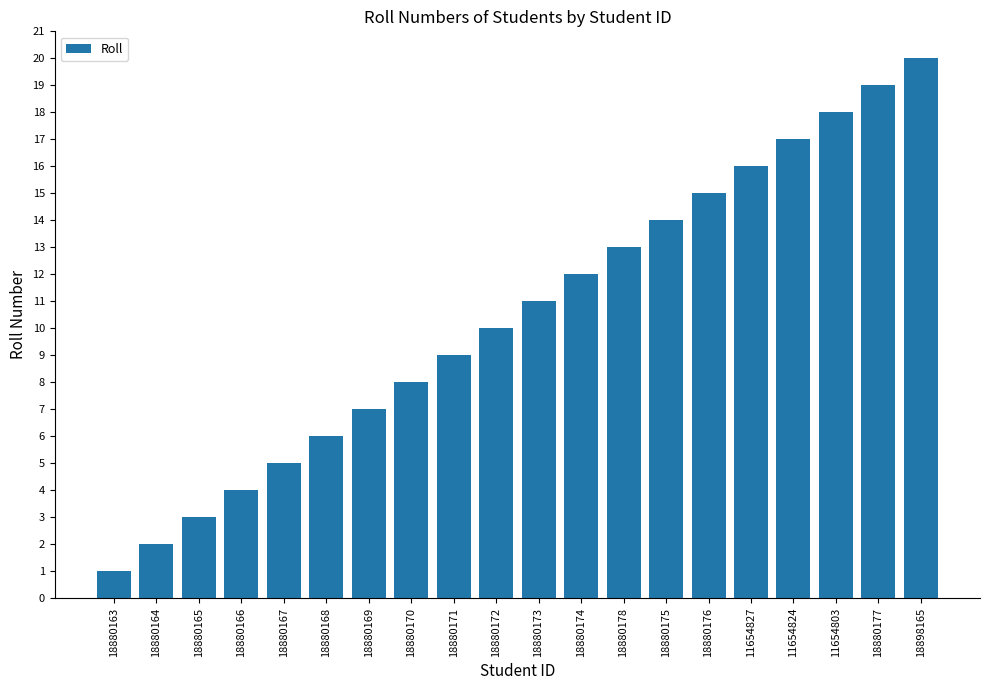

Which has a higher value, 18880169 or 18880164?

18880169